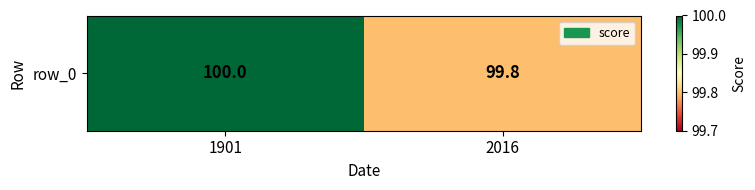

What is the difference between the values at 2016 and 1901?

0.2